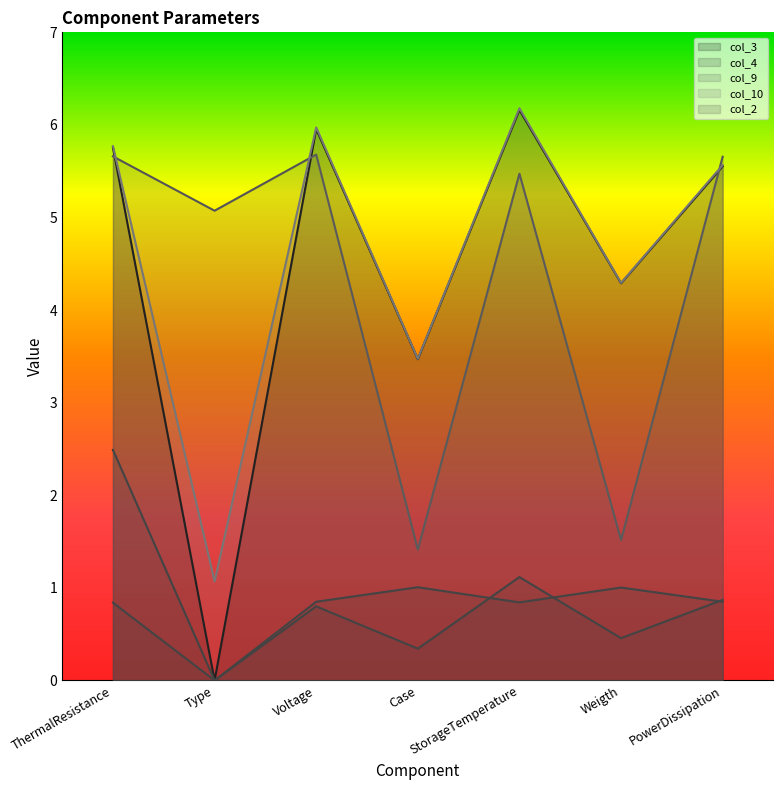

Is the value of col_4 at Weigth greater than the value of col_3 at Type?

Yes